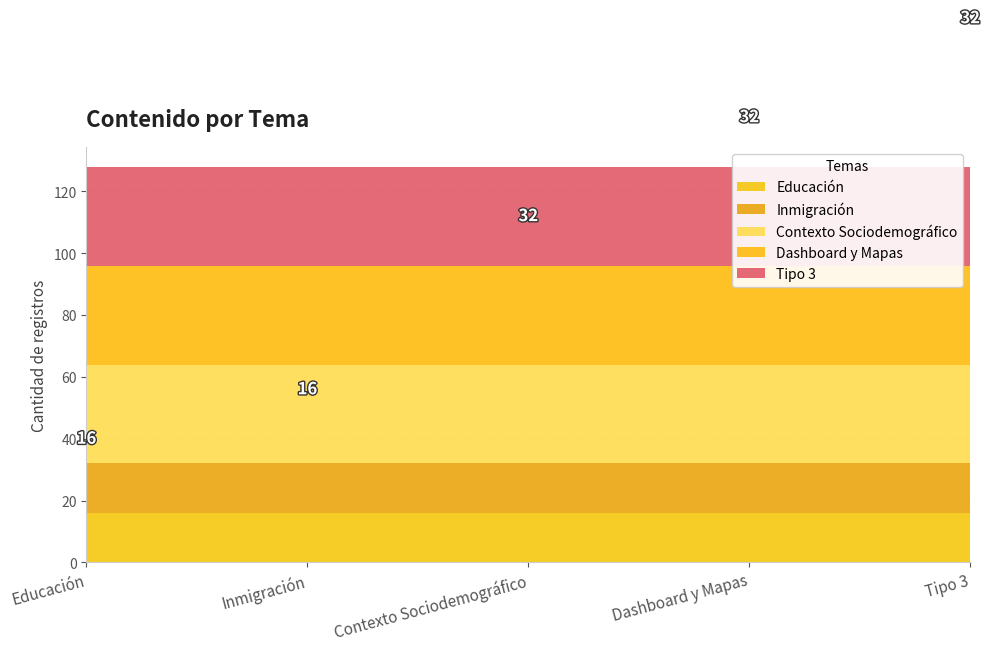

Reading left to right, extract all data points from this chart.

Gobiernos Locales: 1=1	2=1	3=1	4=1	5=1	6=1	7=1	8=1	9=1	10=1	11=1	12=1	13=1	14=1	15=1	16=1	17=1	18=1	19=1	20=1
Municipio: 1=400	2=400	3=400	4=400	5=400	6=400	7=400	8=400	9=400	10=400	11=400	12=400	13=400	14=400	15=400	16=400	17=400	18=400	19=400	20=400
Suscripciones: 1=240	2=240	3=240	4=240	5=240	6=240	7=240	8=240	9=240	10=240	11=240	12=240	13=240	14=240	15=240	16=240	17=240	18=240	19=240	20=240
Tipo 3: 1=1	2=1	3=1	4=1	5=1	6=1	7=1	8=1	9=1	10=1	11=1	12=1	13=1	14=1	15=1	16=1	17=1	18=1	19=1	20=1